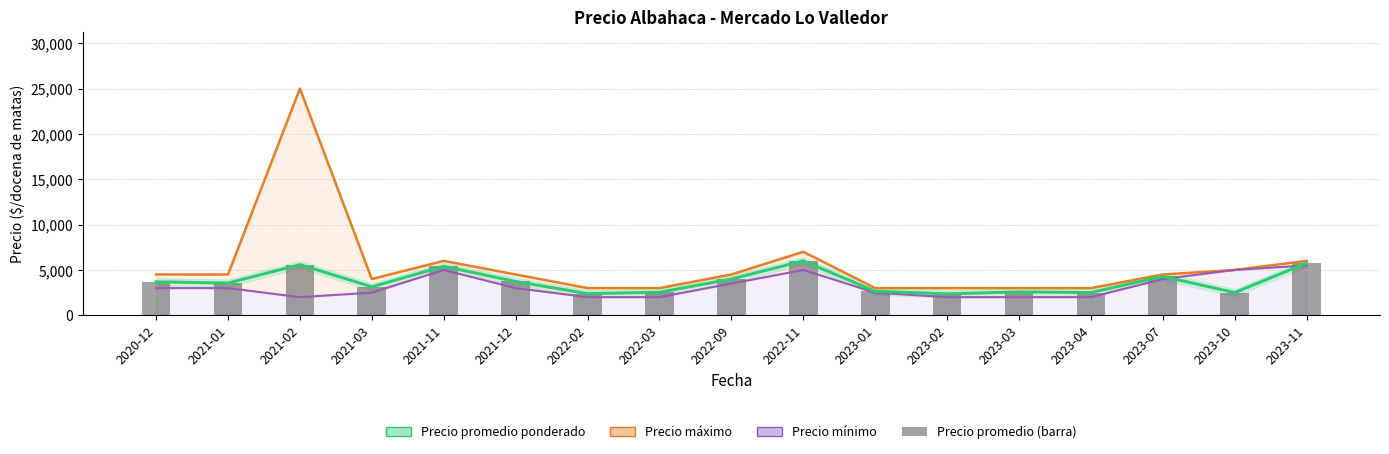

Reading left to right, transcribe all the data shown in this chart.

2020-12=3689	2021-01=3551	2021-02=5591	2021-03=3141	2021-11=5400	2021-12=3730	2022-02=2386	2022-03=2538	2022-09=4000	2022-11=6000	2023-01=2652	2023-02=2359	2023-03=2582	2023-04=2504	2023-07=4292	2023-10=2500	2023-11=5765